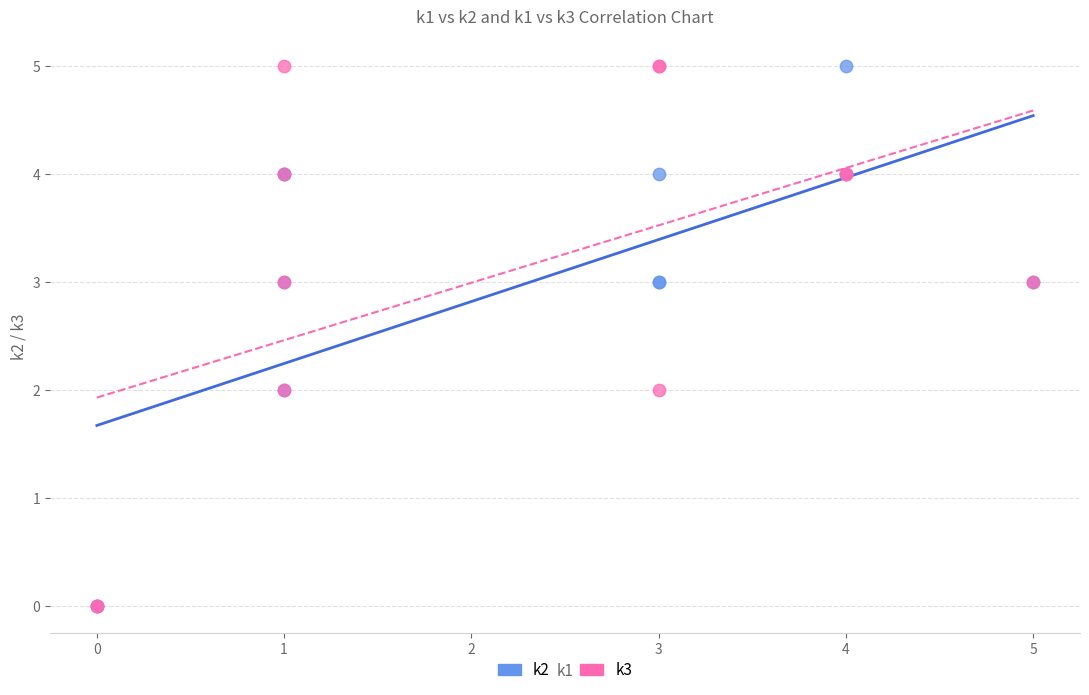

What are all the series names shown in the legend?

k2, k3